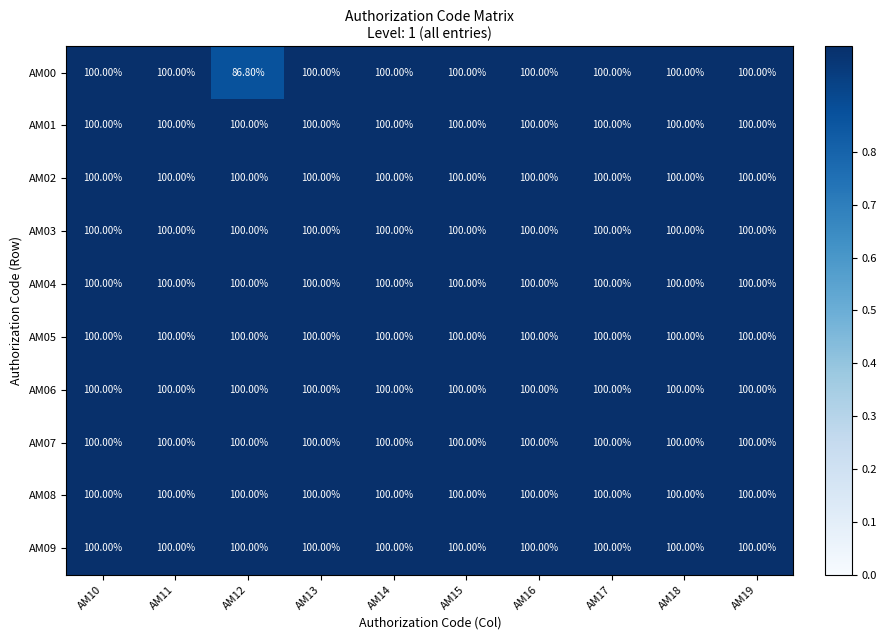

Which series changed the most between AM12 and AM17?

AM00